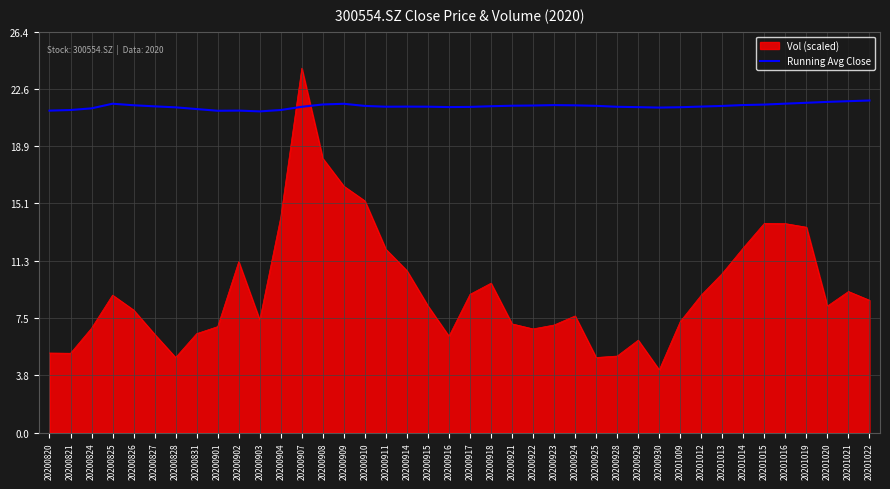

Count the number of data series in this chart.

2